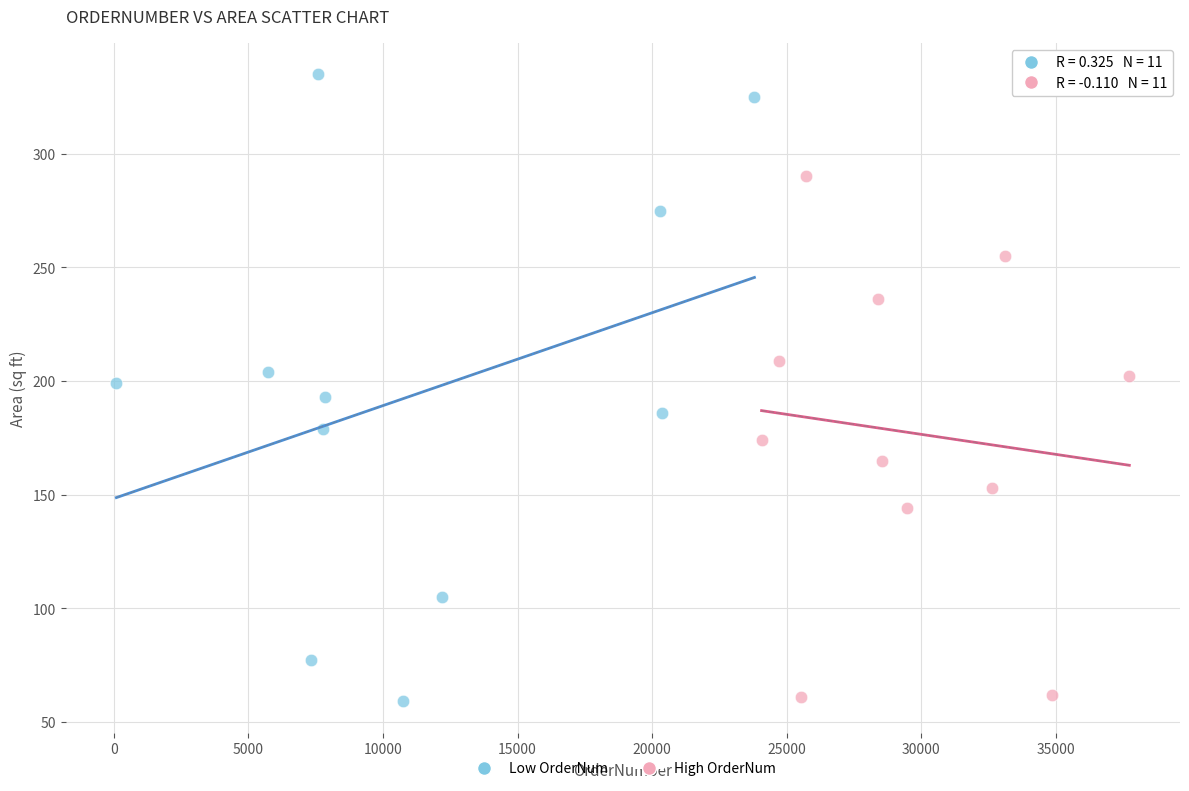

Which series has the widest spread of Y values?

Low OrderNum